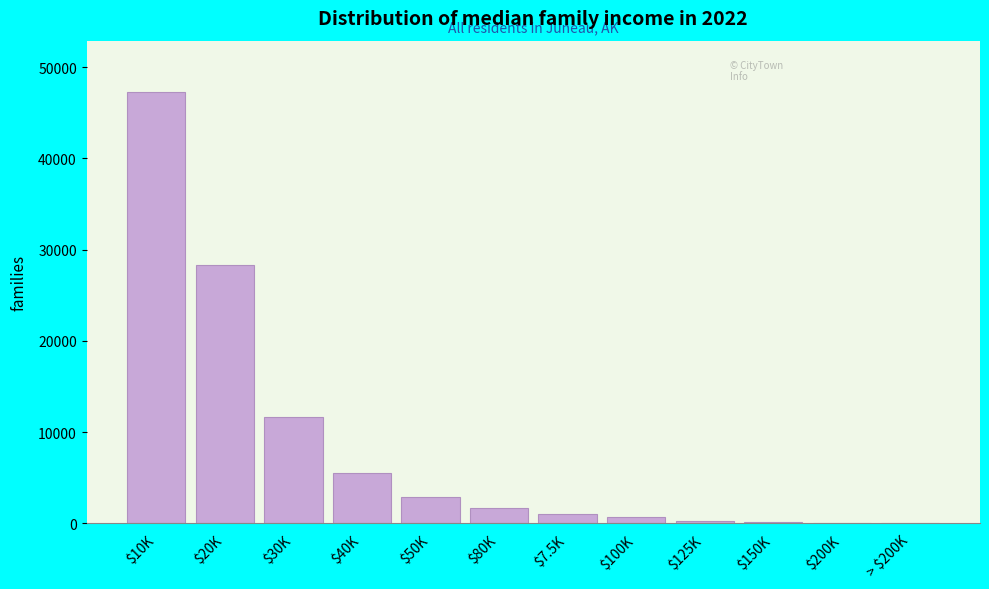

At which label is the value closest to 23627?

$20K